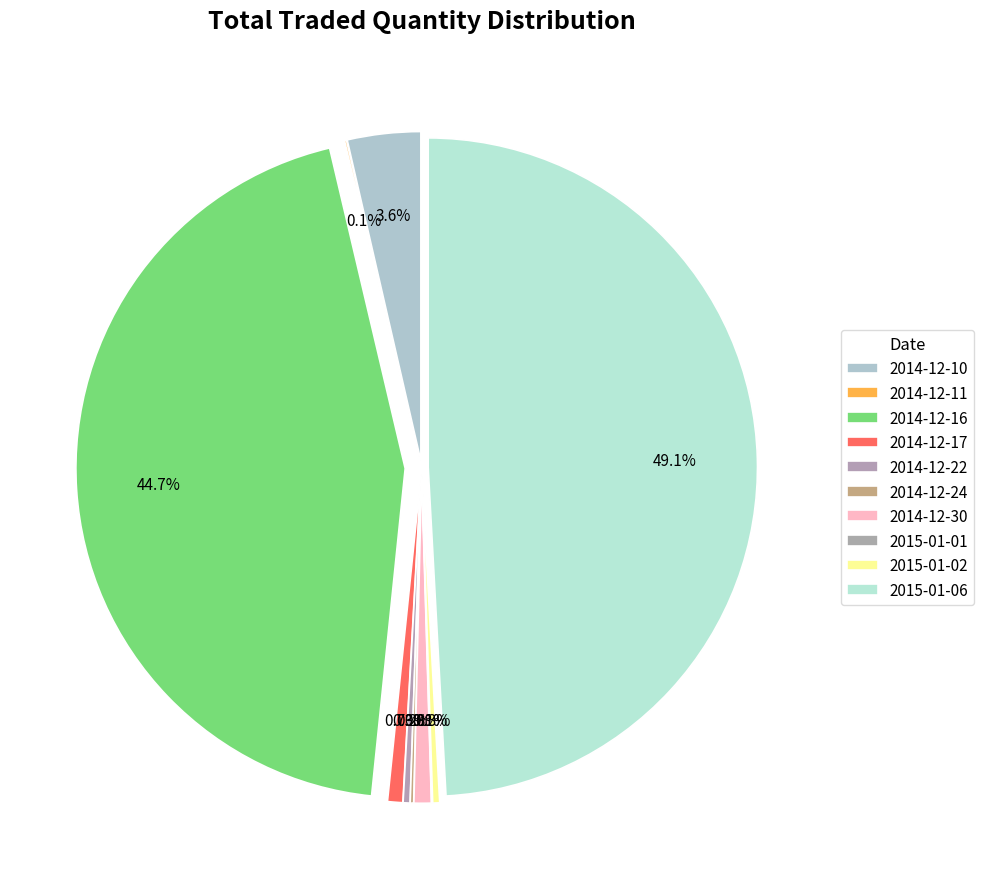

Is there any slice that represents more than half of the pie?

No